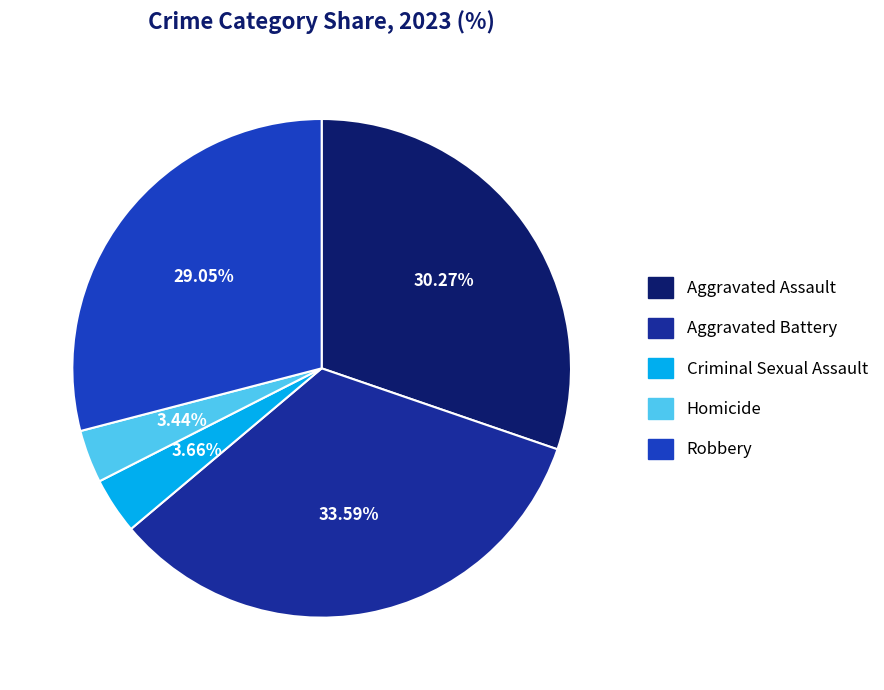

Is the sum of Robbery and Homicide greater than half?

No